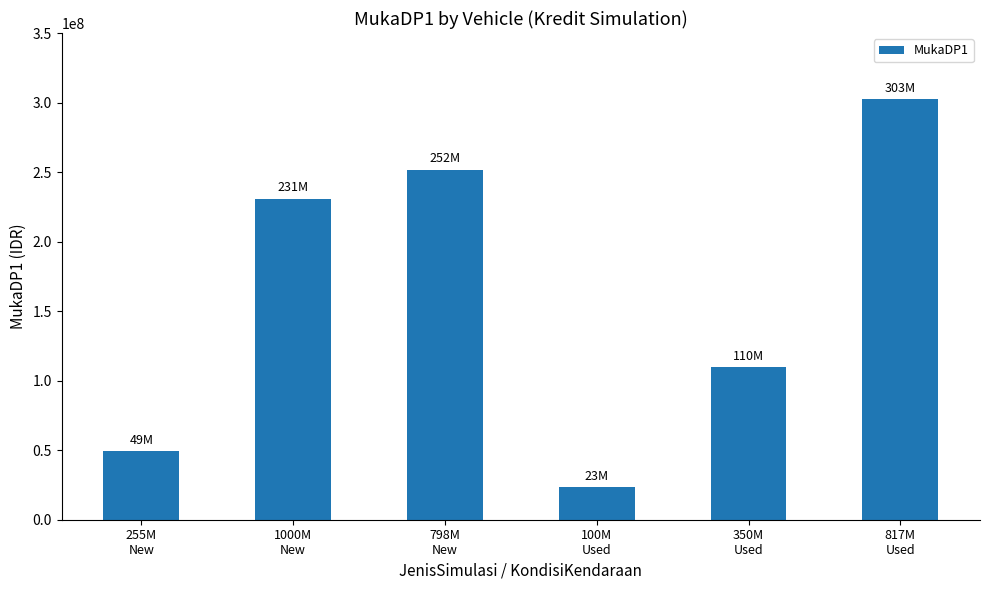

Which category has the lowest value across all series?

100M
Used